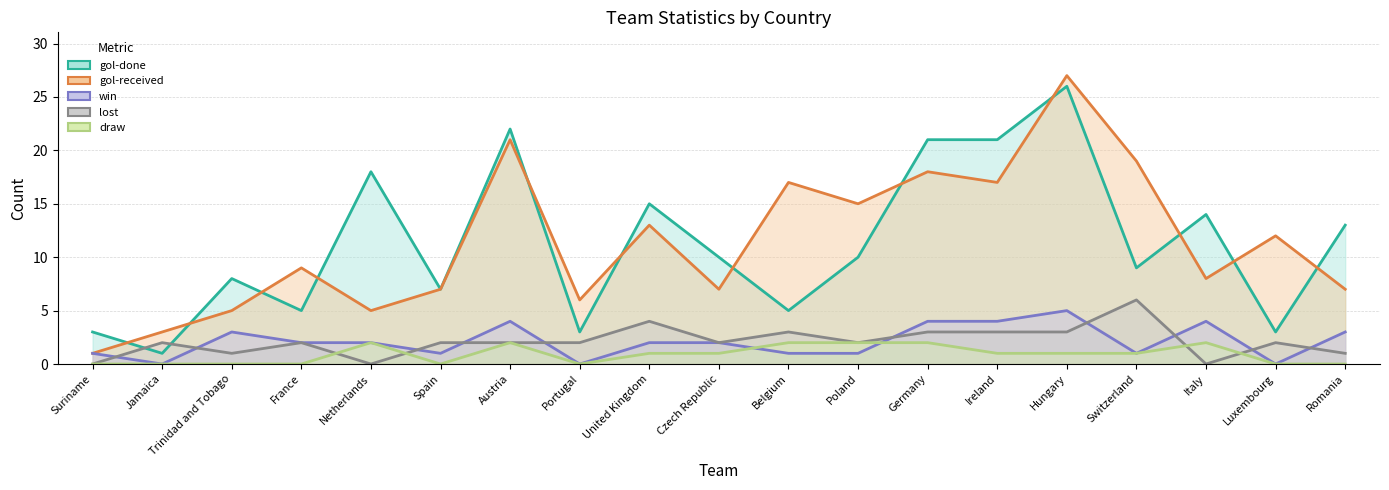

What are all the series names shown in the legend?

gol-done, gol-received, win, lost, draw